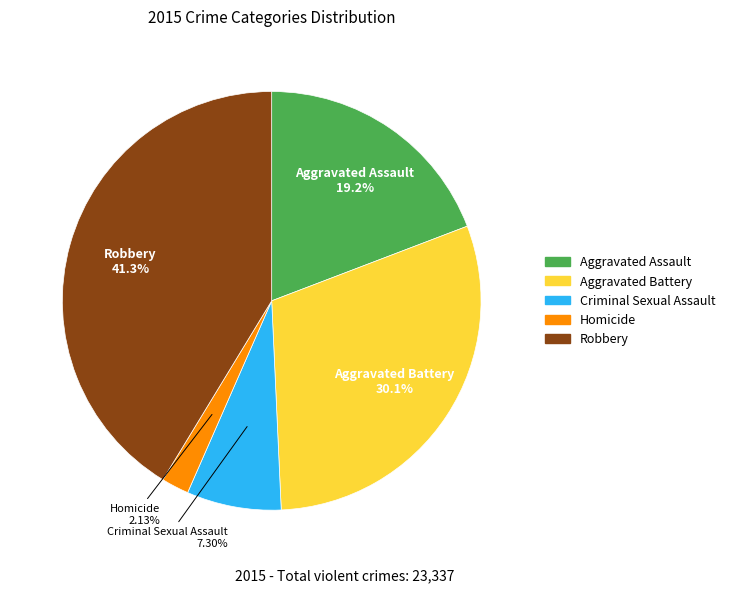

What is the largest slice in the pie chart?

Robbery